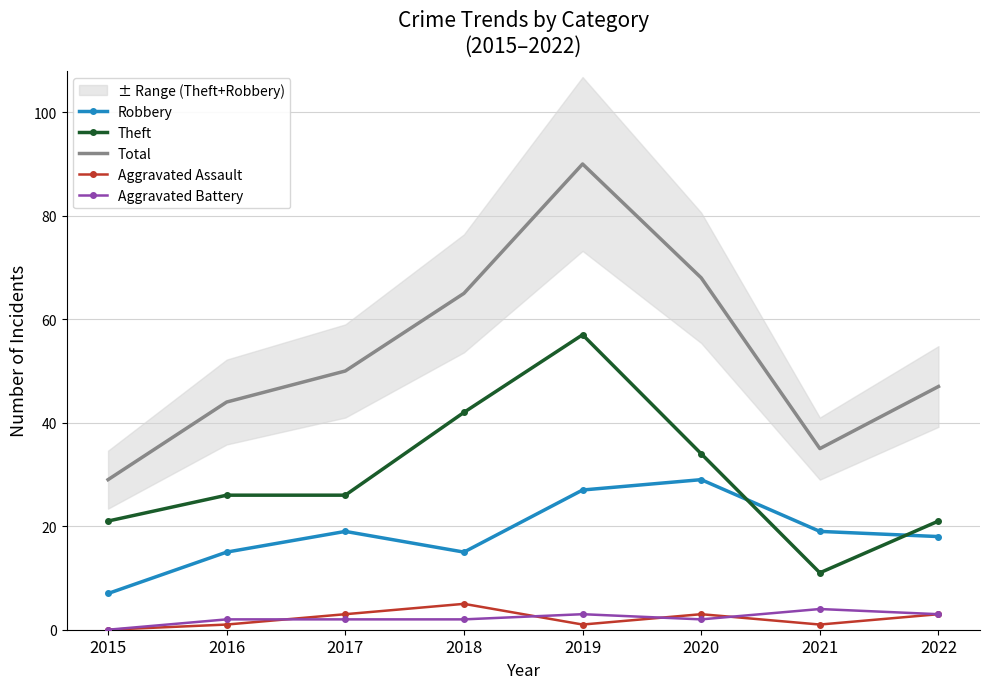

Which series has the widest spread of values?

Total